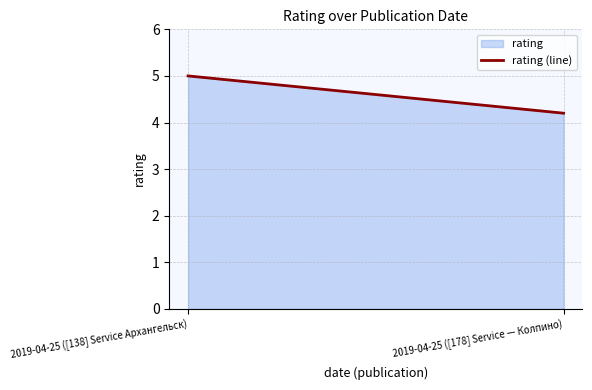

How many series are shown in this chart?

1